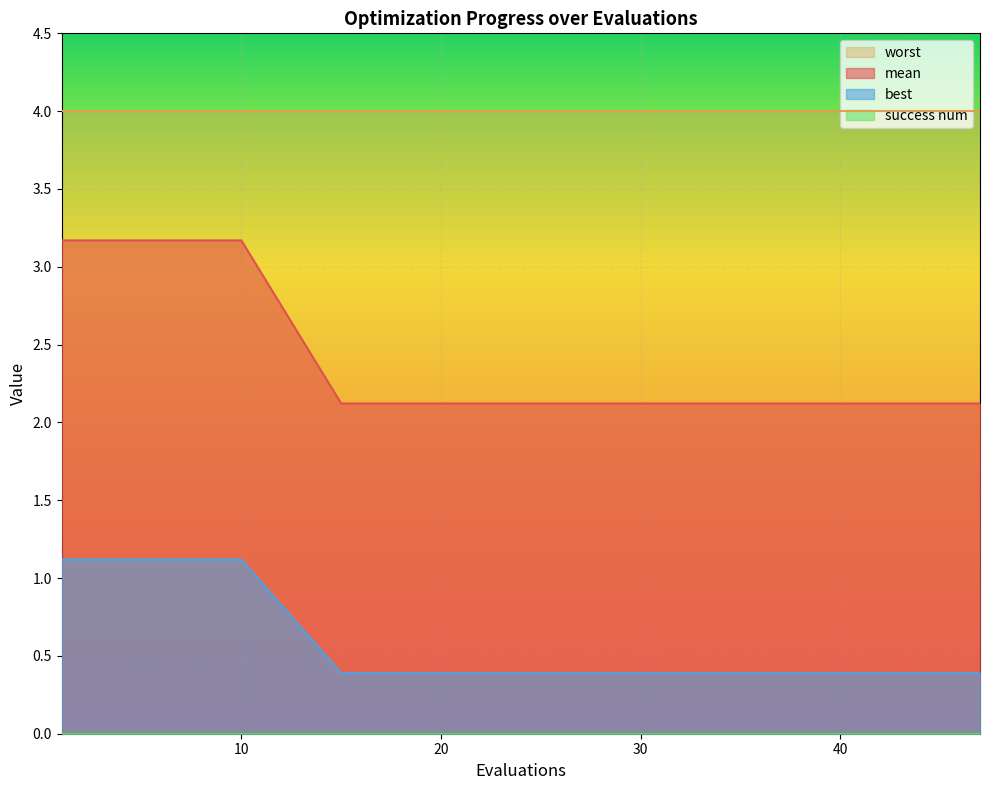

True or false: best has more than 1 interior local peaks.

False